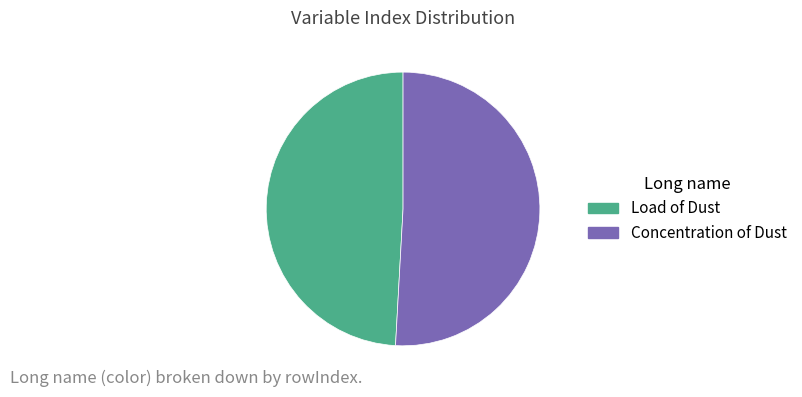

Which slice is the smallest?

Load of Dust